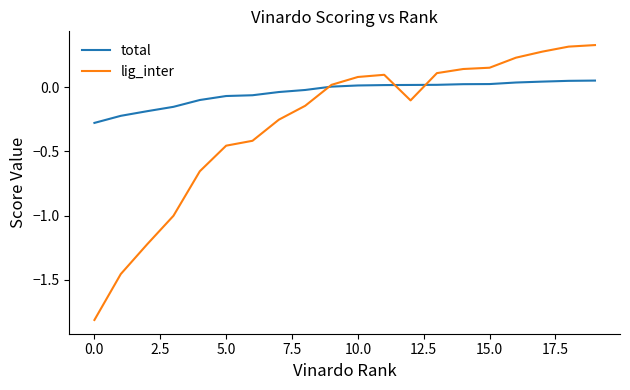

How many values in lig_inter are above zero?

10